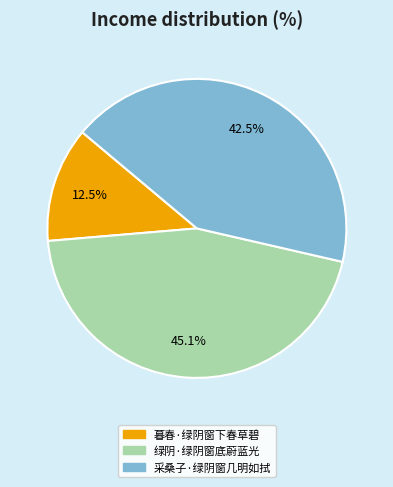

Approximately how many times larger is the value at 采桑子·绿阴窗几明如拭 compared to 绿阴·绿阴窗底蔚蓝光?

0.9